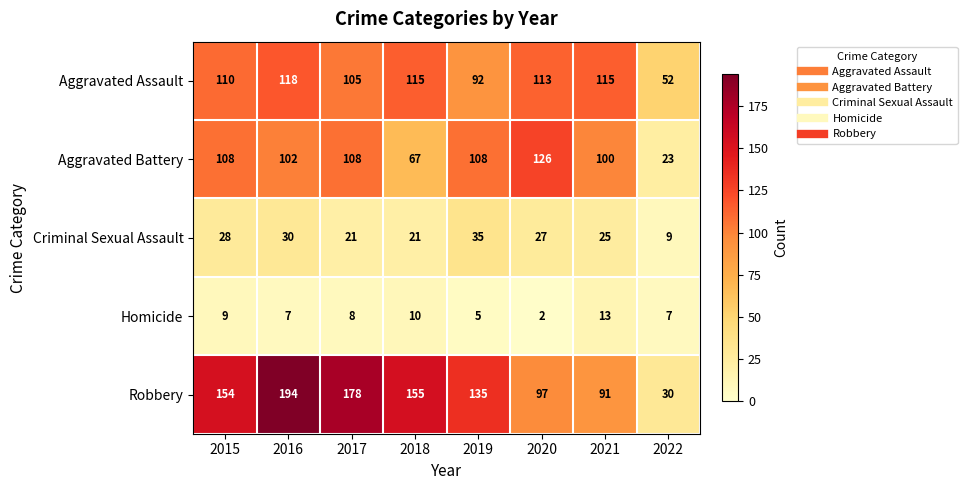

What is the spread (max minus min) of values at 2019?

130